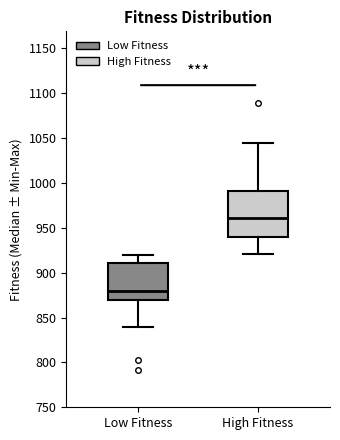

Comparing the boxes themselves (not the whiskers), which one is the tallest?

High Fitness